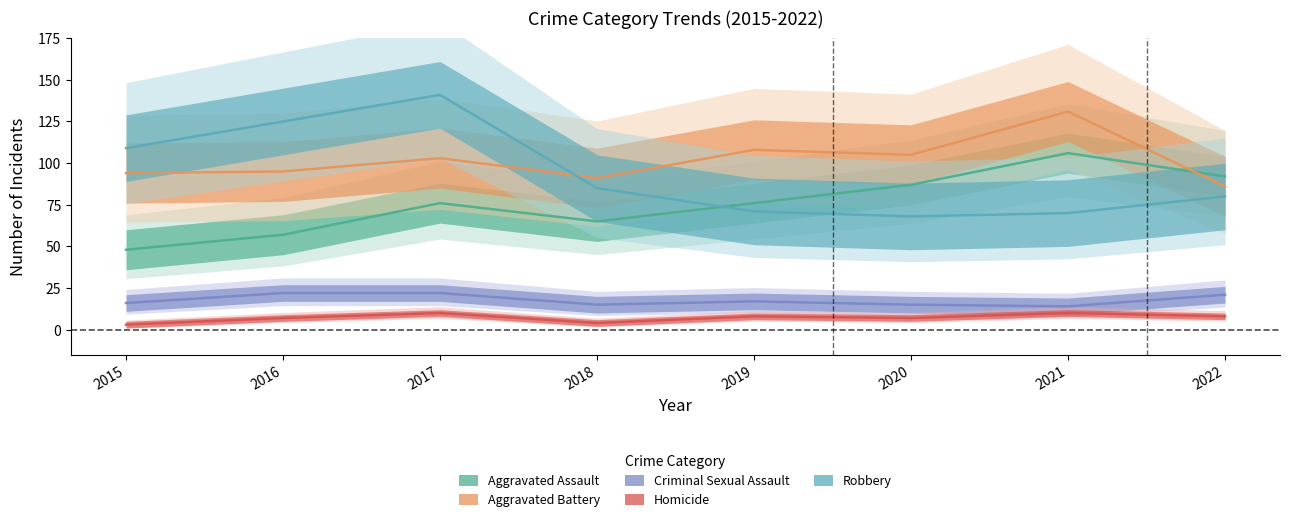

Which series has the largest total across all categories?

Aggravated Battery